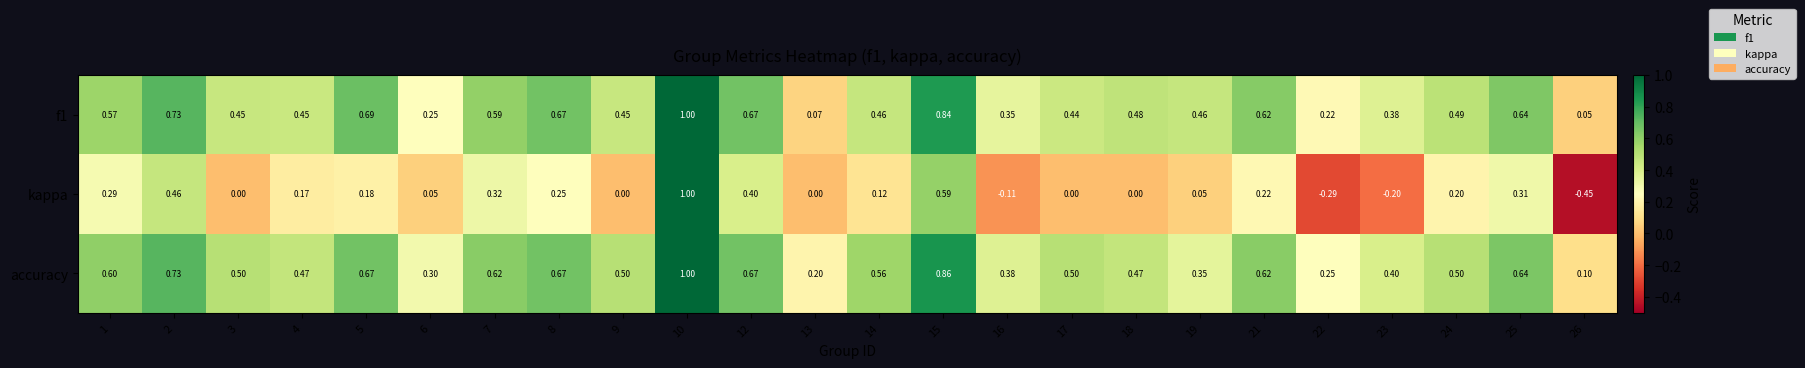

Which series has the largest total across all categories?

accuracy